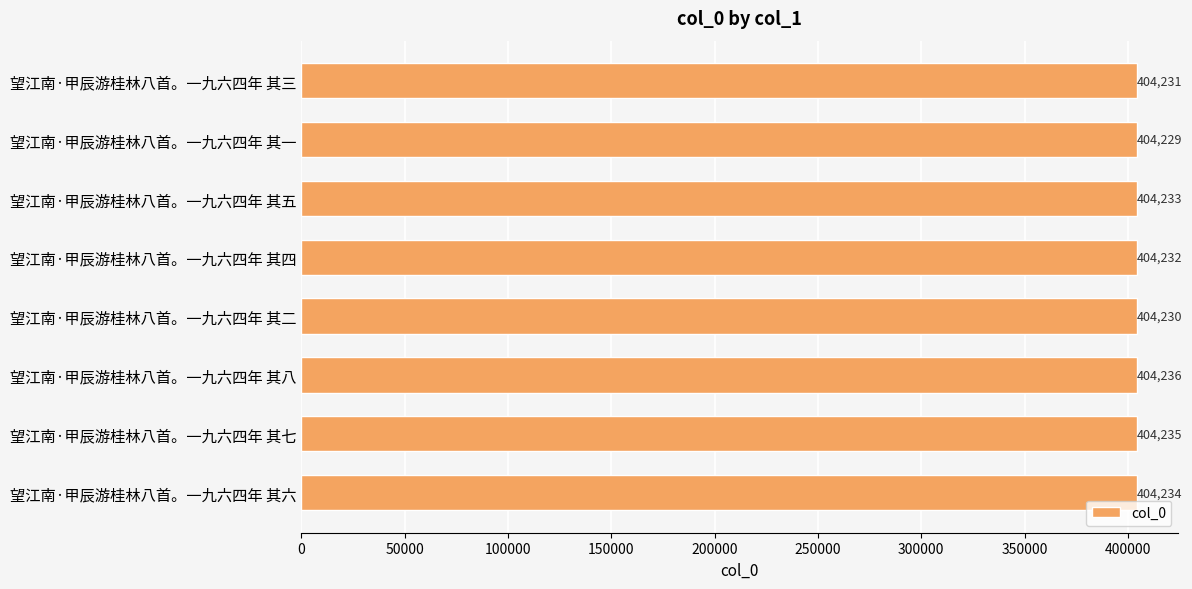

What is the greatest value displayed?

404236